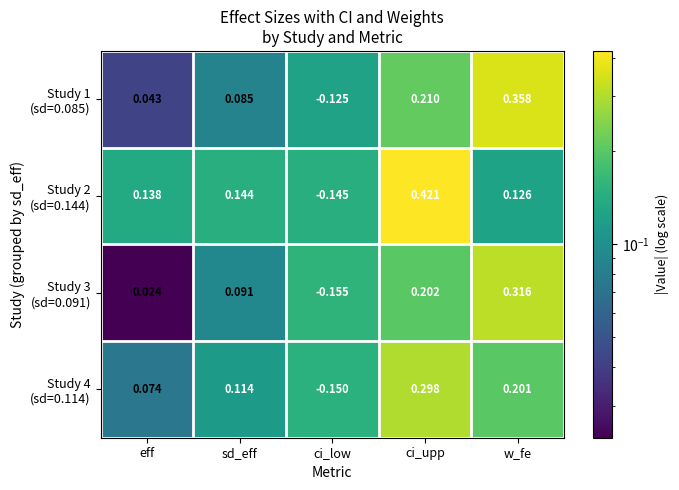

At which category is the sum across all series the highest?

ci_upp